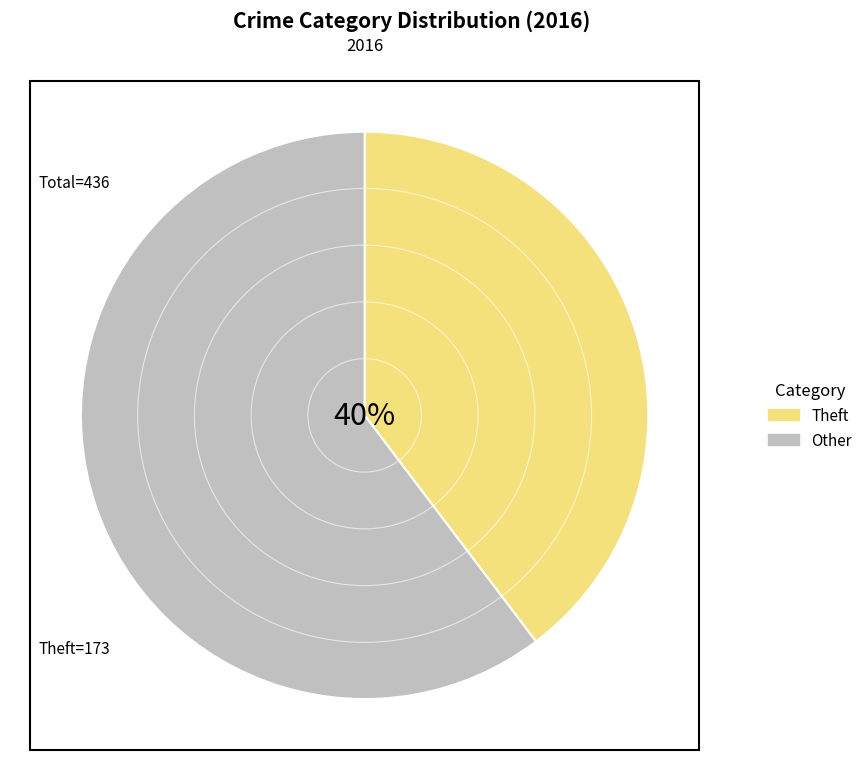

To the nearest percent, what is the average slice percentage?

50%